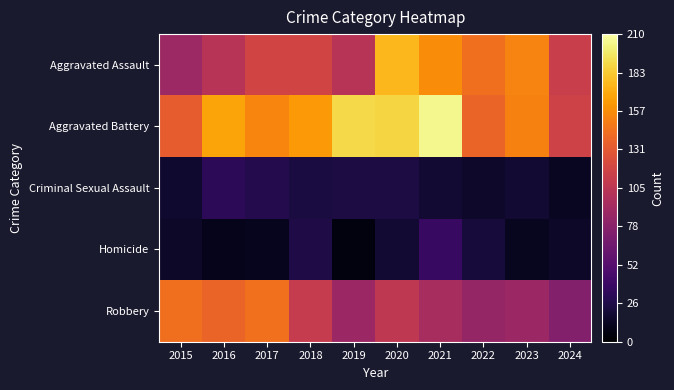

Which series has the largest range (max minus min)?

Aggravated Battery